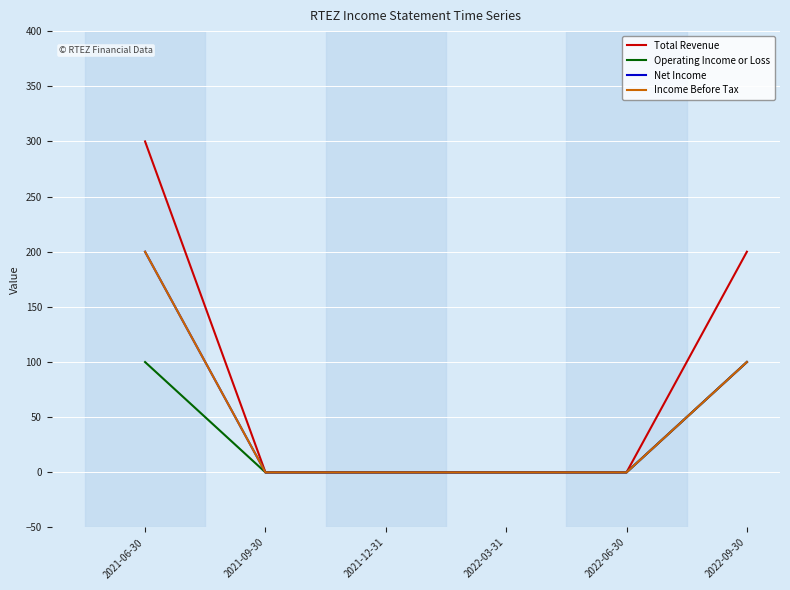

How many Income Before Tax values are between 0 and 100?

5